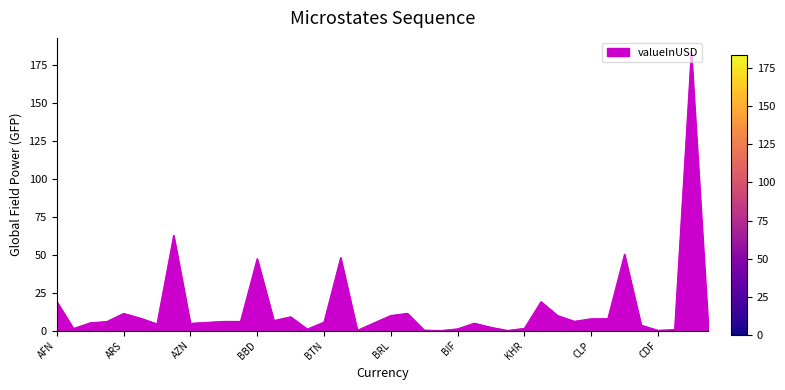

What is the difference between the maximum and minimum values?

183.5